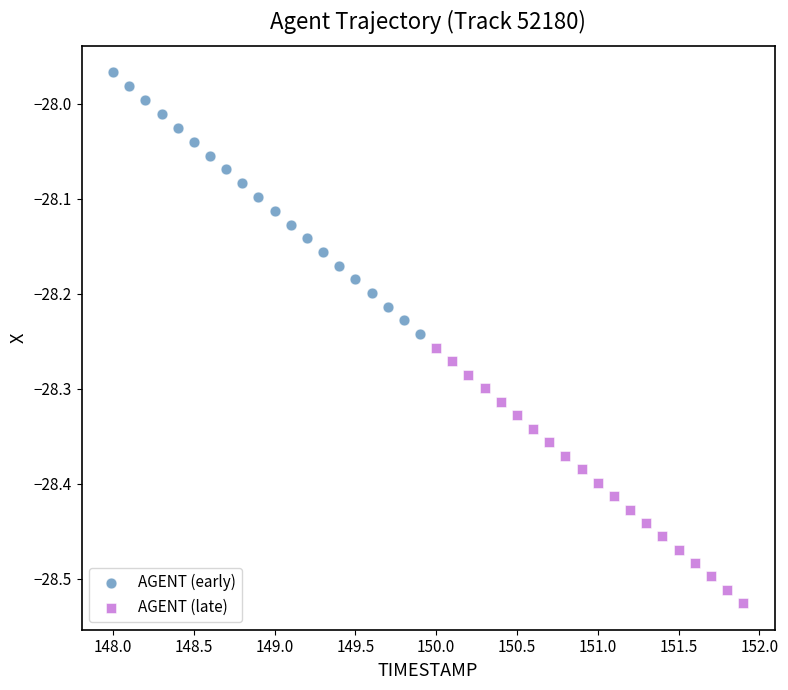

Which series reaches the minimum Y coordinate?

AGENT (late)